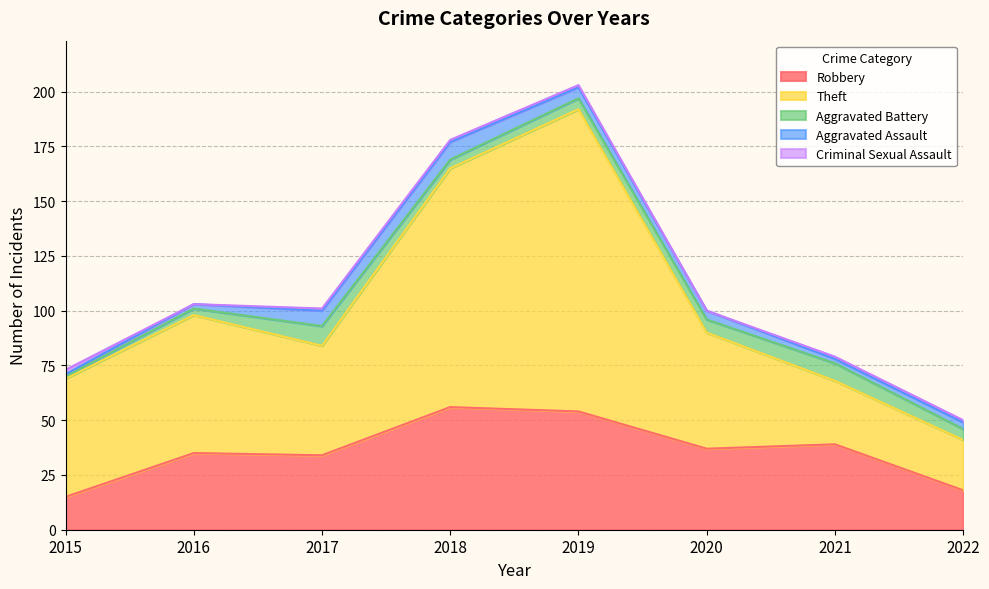

At which category is the sum across all series the highest?

2019